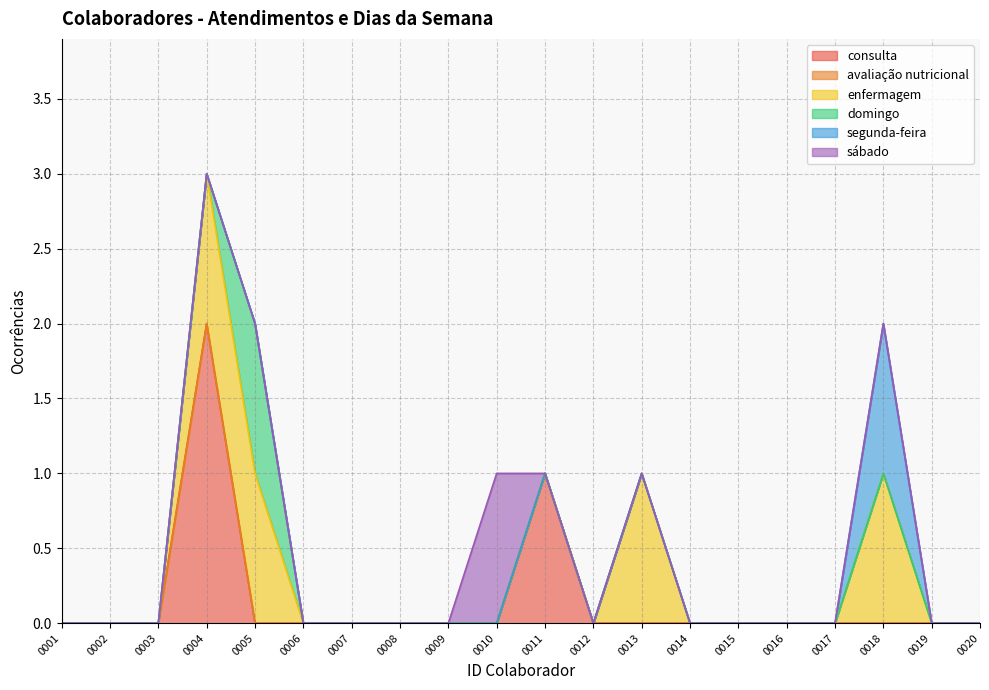

How many lines are shown in the chart?

6